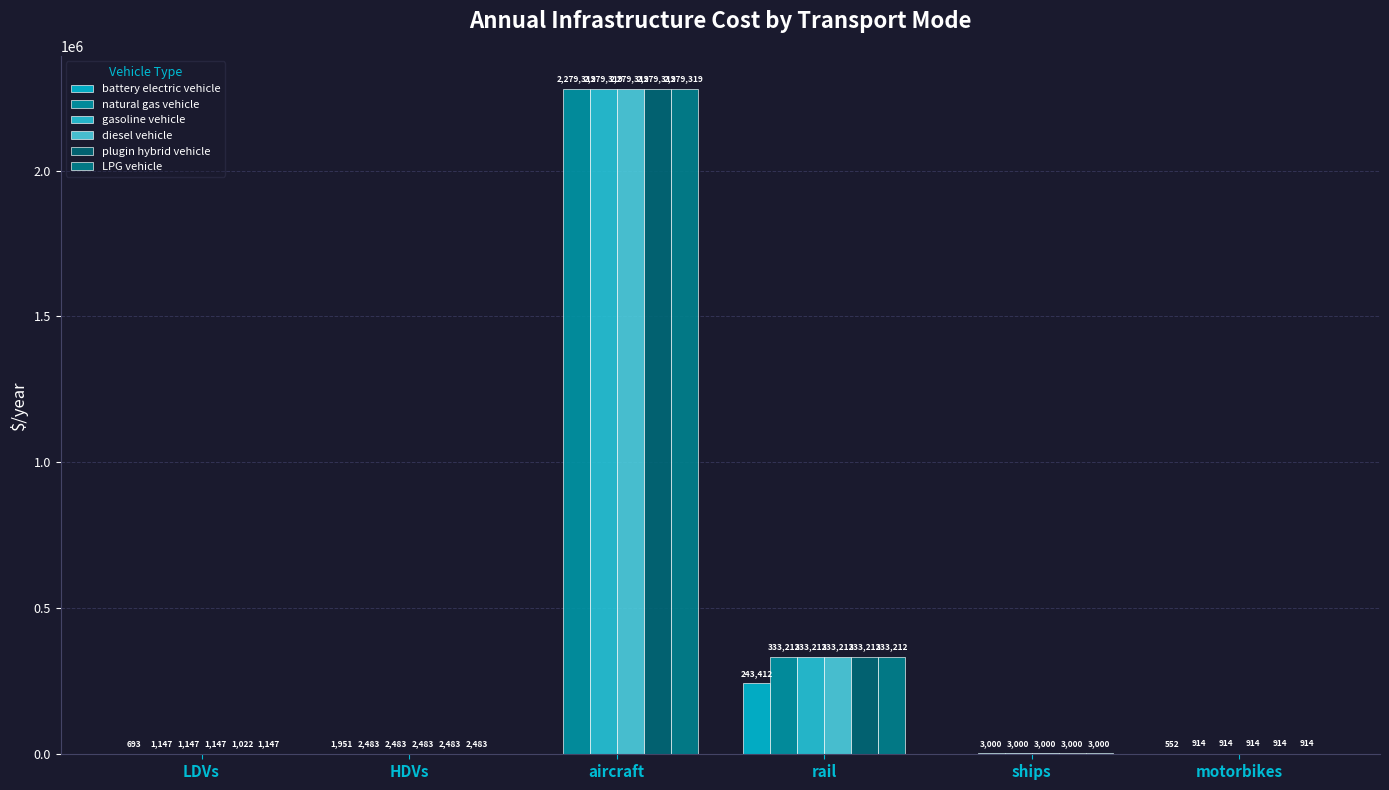

Are the bars horizontal?

No